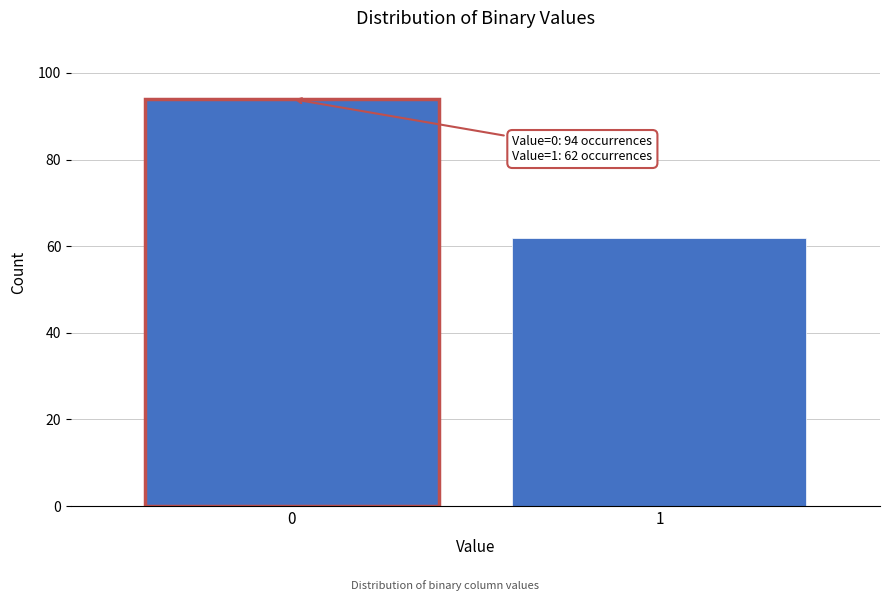

Reading left to right, extract all data points from this chart.

0=94	1=62